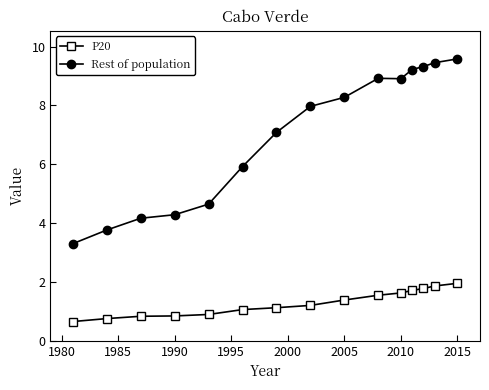

What is the value of the P20 point at the 7th from the left?

1.1